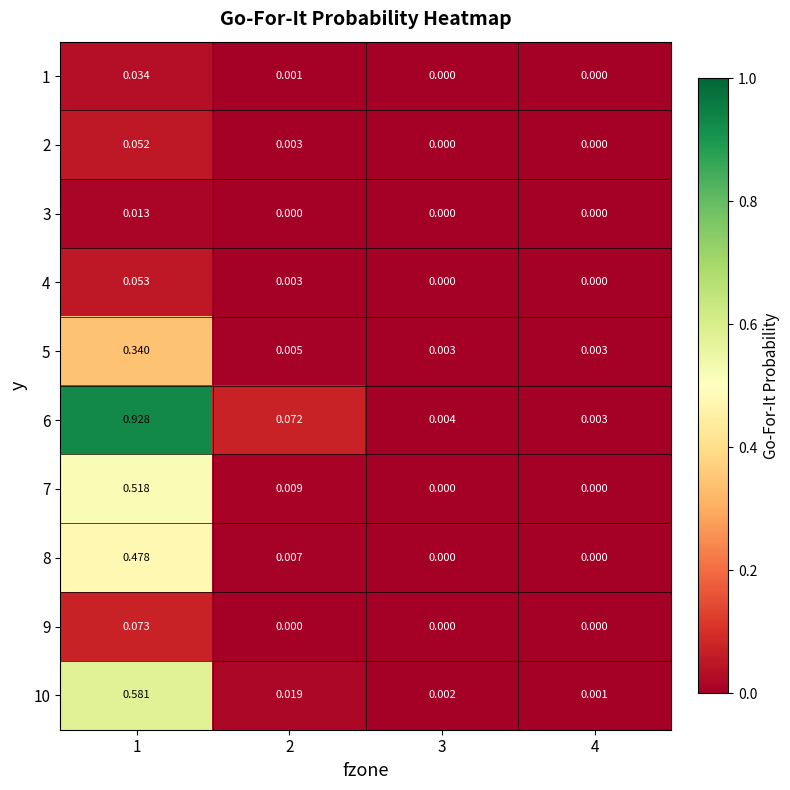

Is the value of 10 at 2 greater than the value of 4 at 4?

Yes